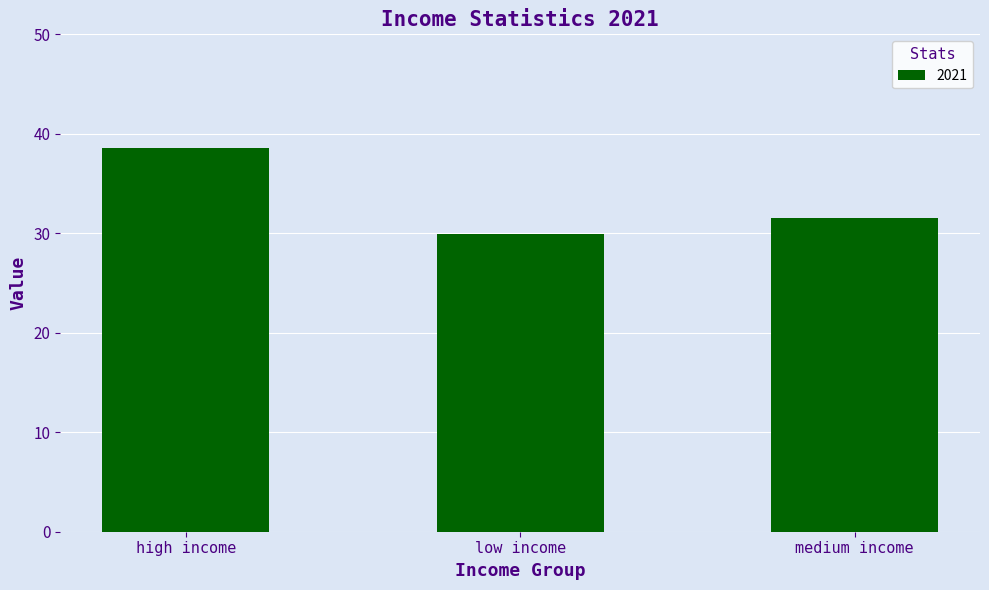

Where does the data first go above 31?

high income